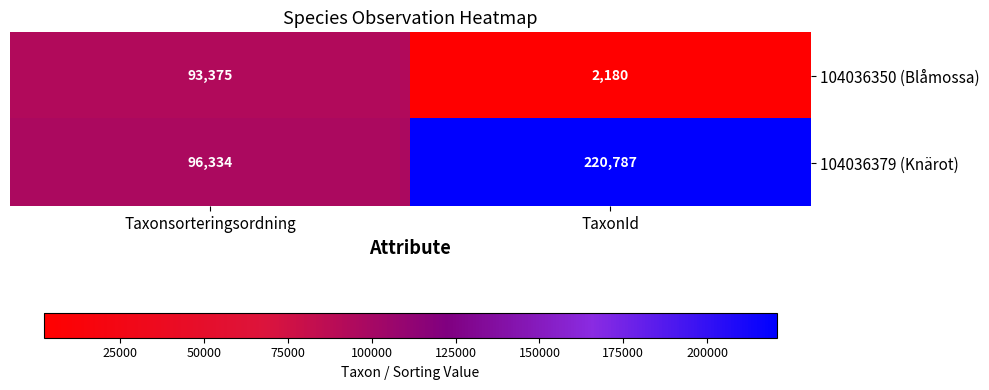

Which series has the largest range (max minus min)?

104036379 (Knärot)